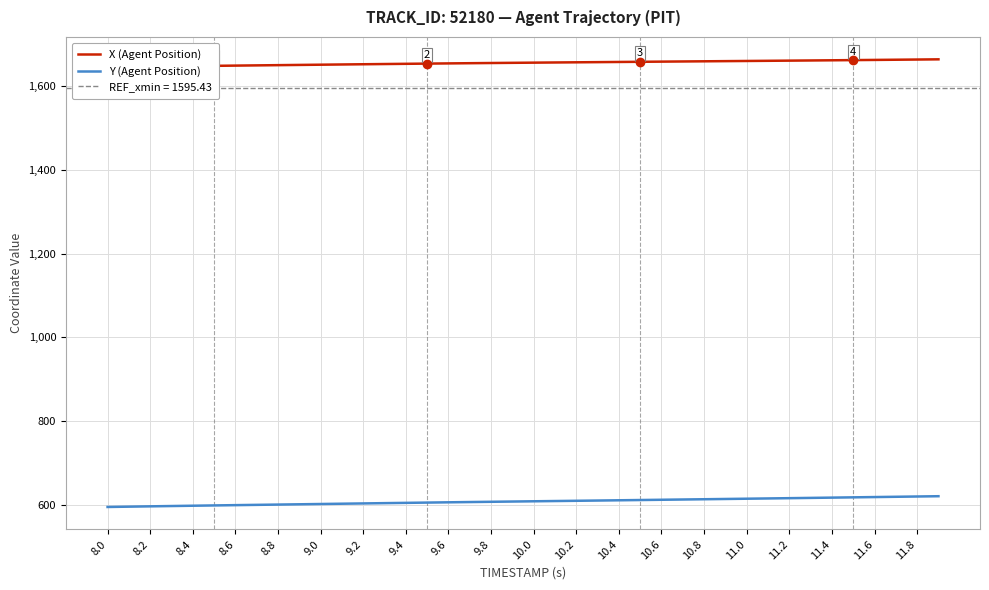

Which series has the largest range (max minus min)?

Y (Agent Position)